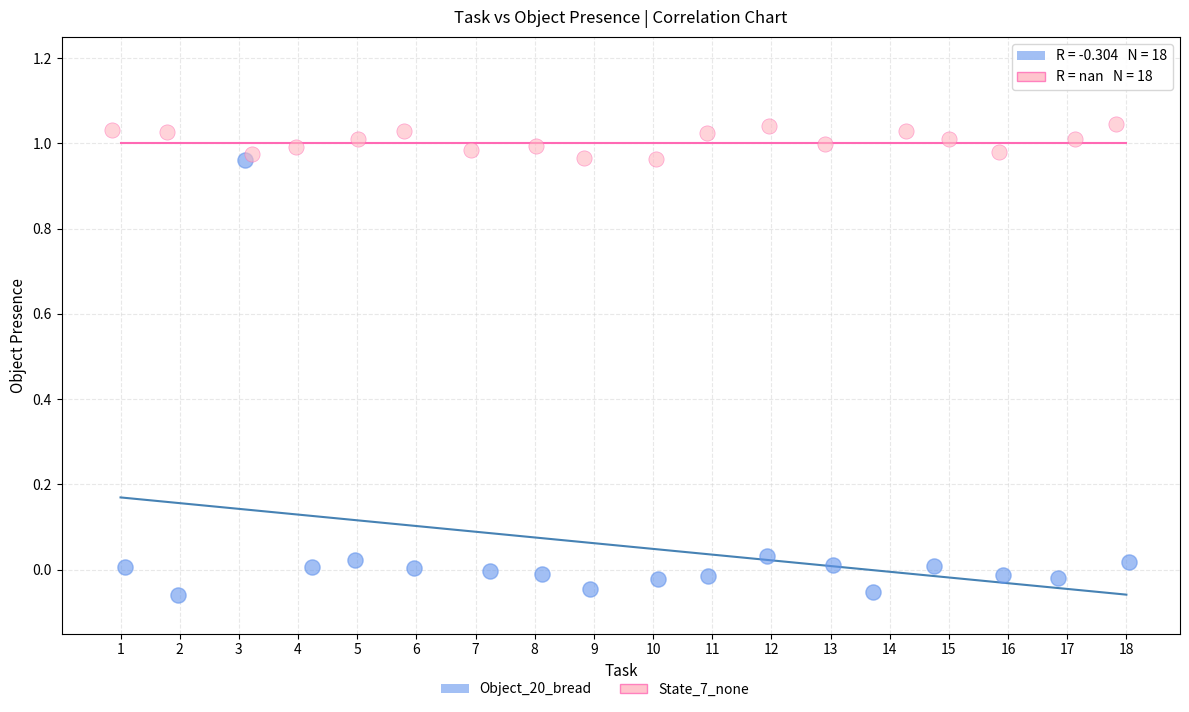

Which series reaches the minimum Y coordinate?

Object_20_bread